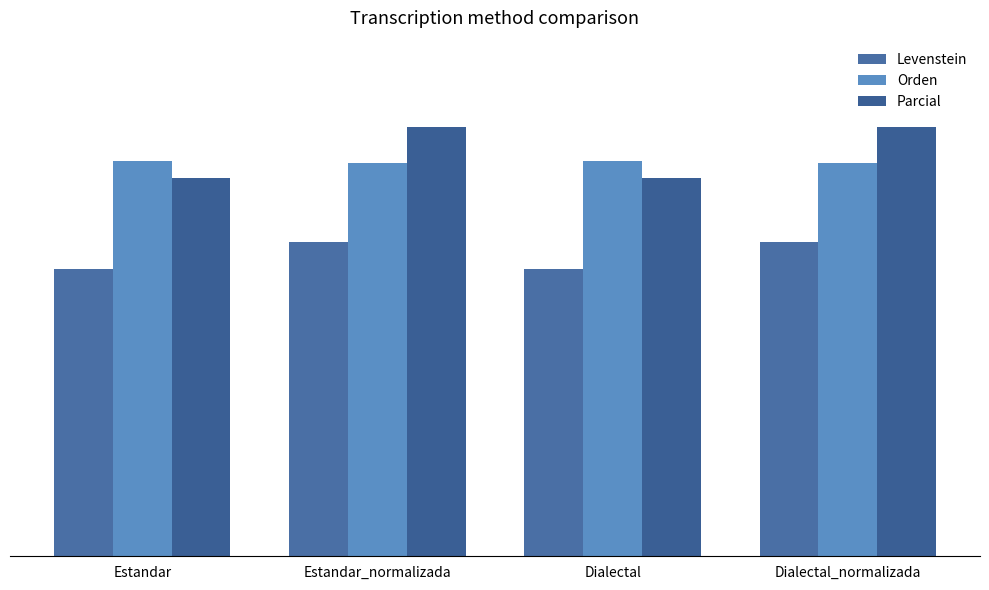

What is the value of the Levenstein bar at the 1st from the left?

41.7